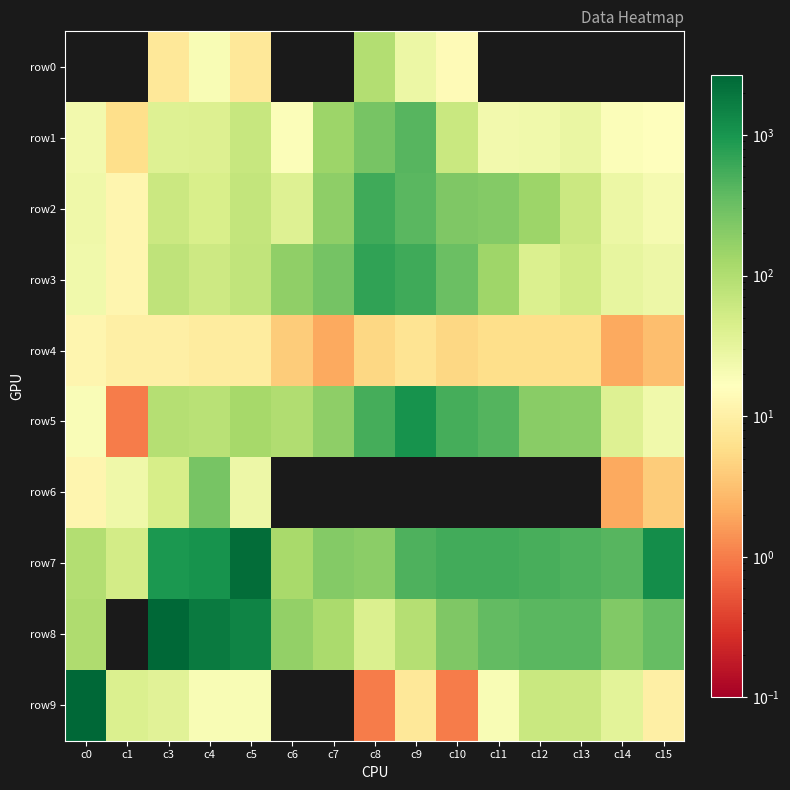

Rank the series by their maximum value, from lowest to highest.

row4, row0, row6, row1, row2, row3, row5, row7, row9, row8